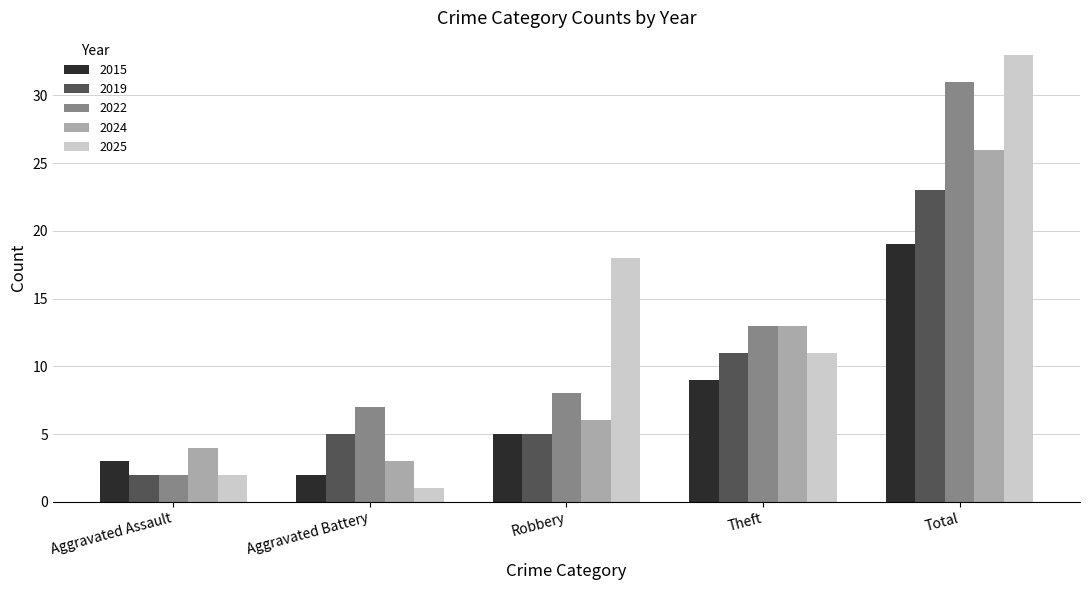

Are the bars grouped side by side (vs. stacked)?

Yes